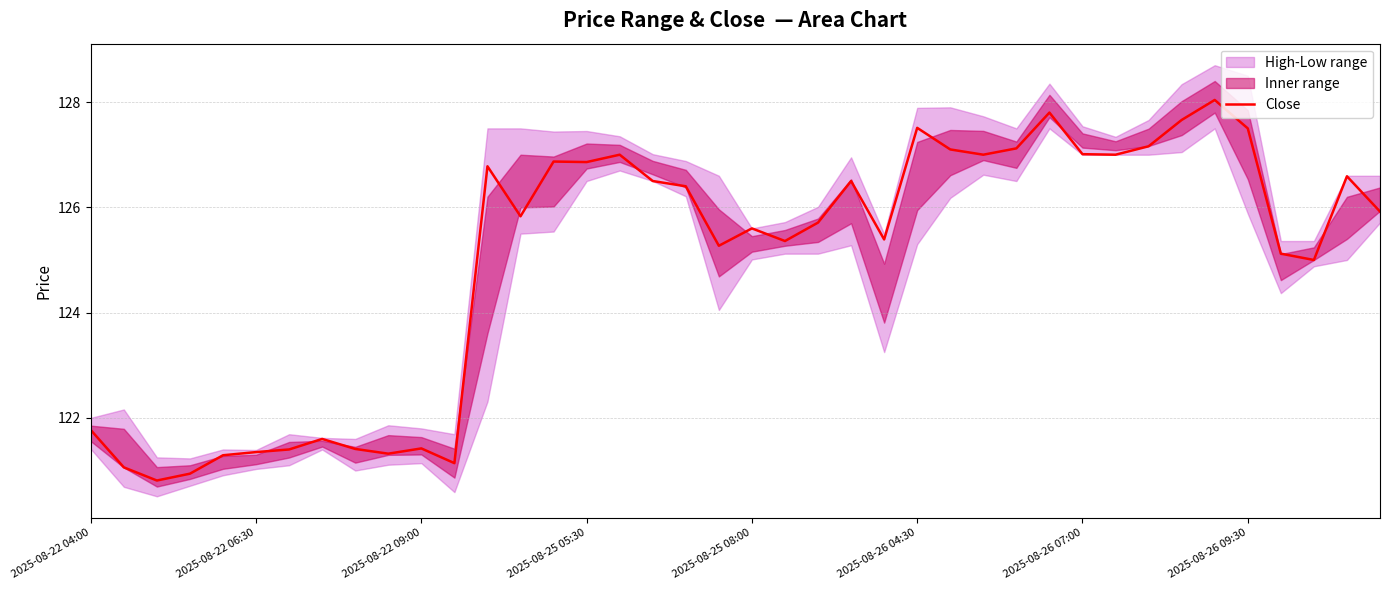

What is the lowest value of the Close series?

120.8